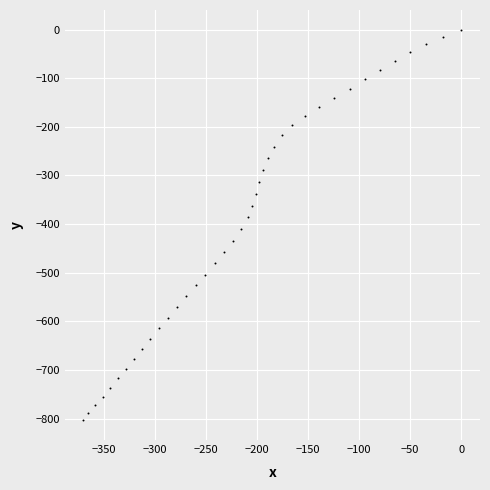

What is the range of X values (max minus min)?

369.9